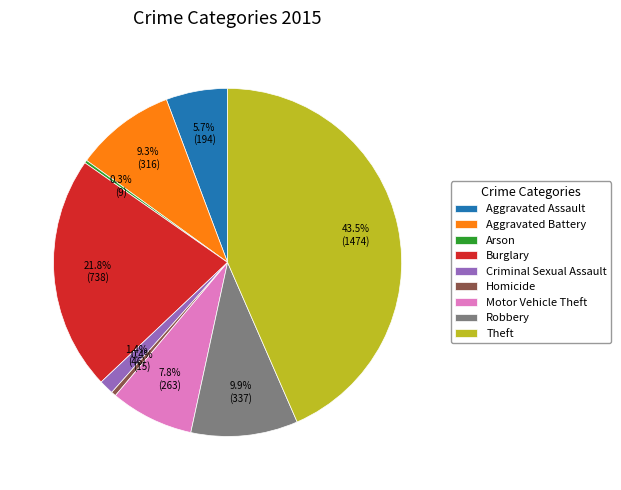

How much of the chart is everything except Homicide?

99.6%